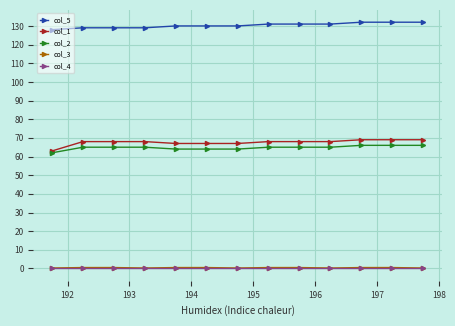

What is the value of the col_2 point at the 12th from the left?

66.0